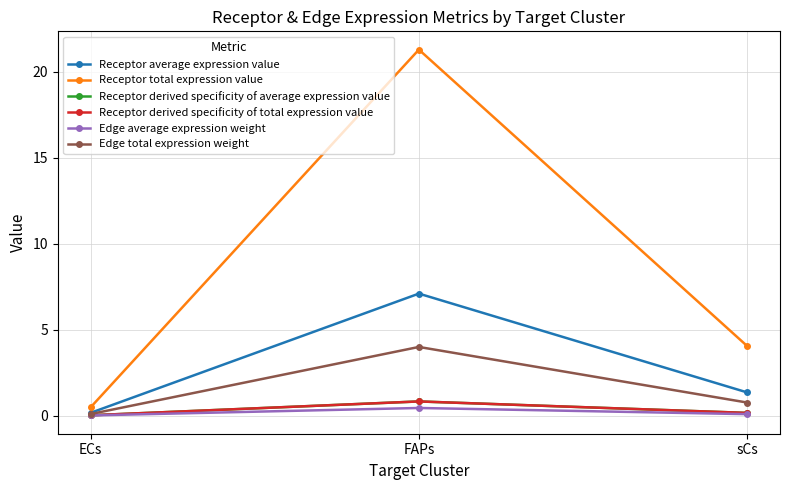

How many lines are shown in the chart?

6